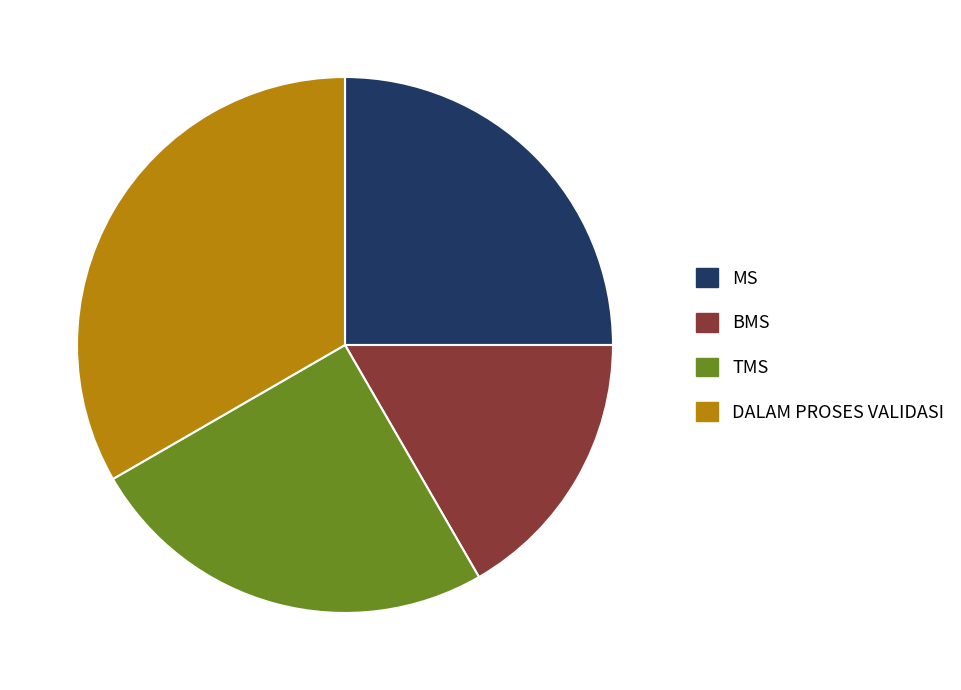

Do TMS and BMS together represent more than half of the pie?

No